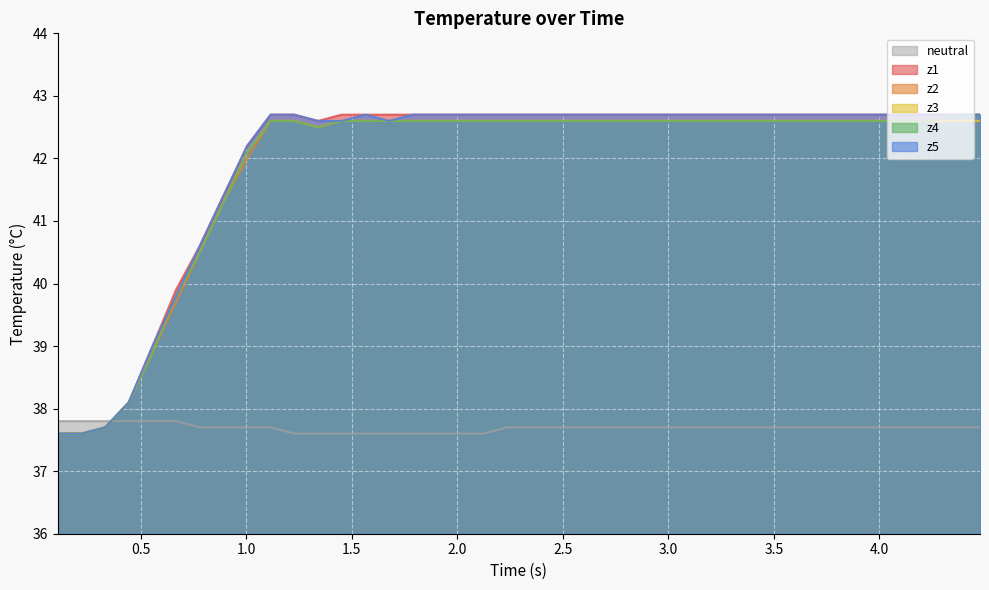

How many intersections are there between neutral and z4?

1